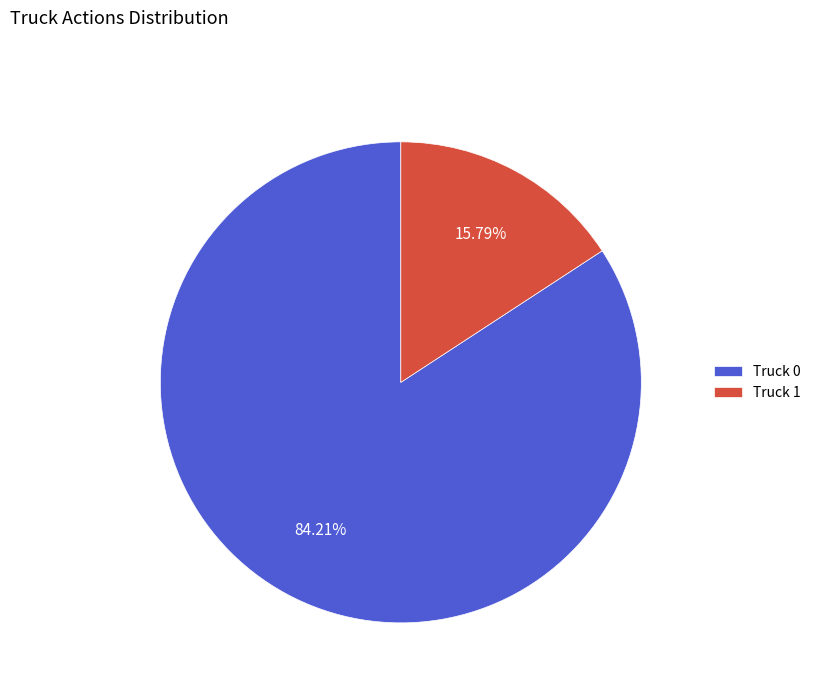

Does any single category account for the majority?

Yes